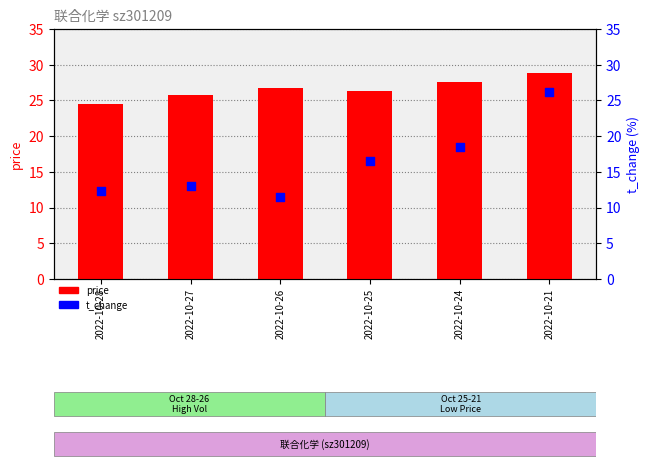

What is the total value across all series at 2022-10-27?

38.8